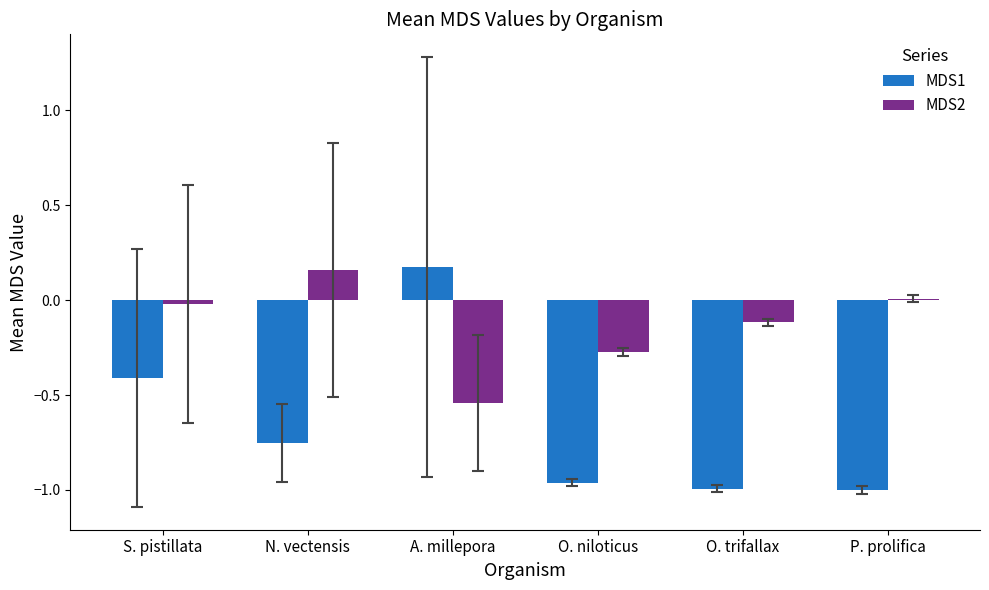

Is it true that MDS1 equals 0.2 at A. millepora?

True